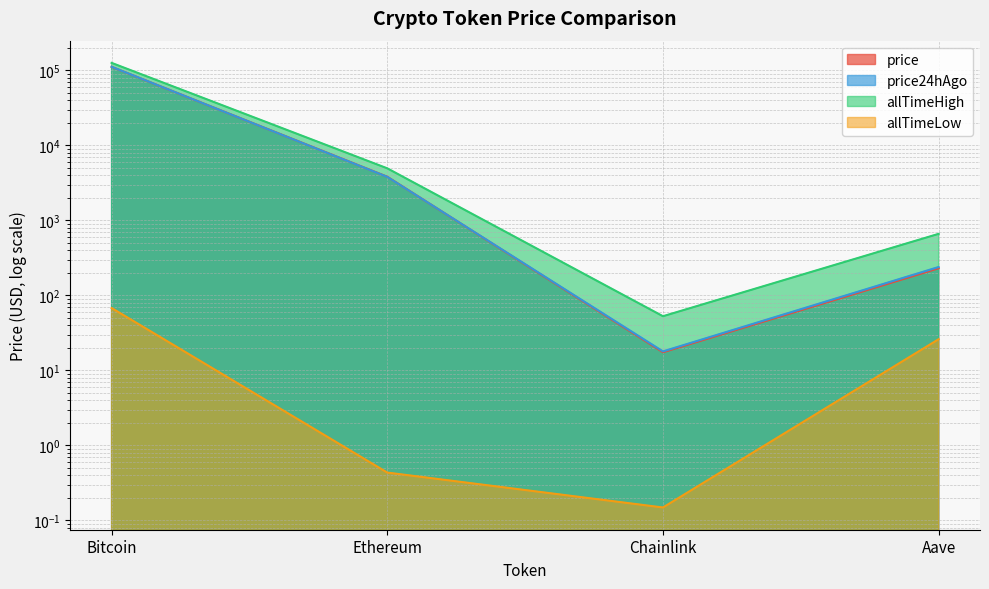

Which series has the largest range (max minus min)?

allTimeHigh